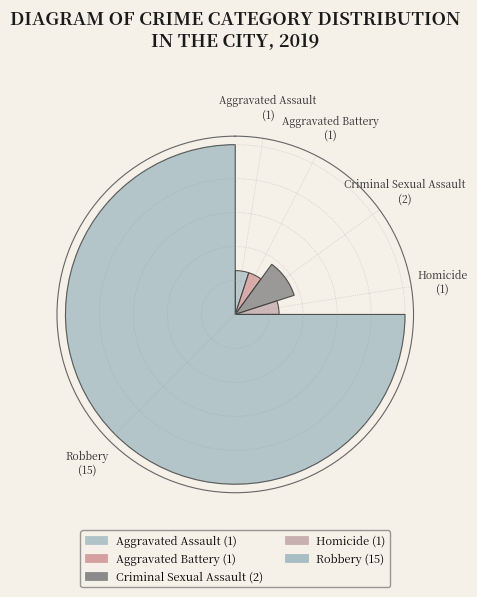

Is it true that Homicide is 5% of the pie?

True